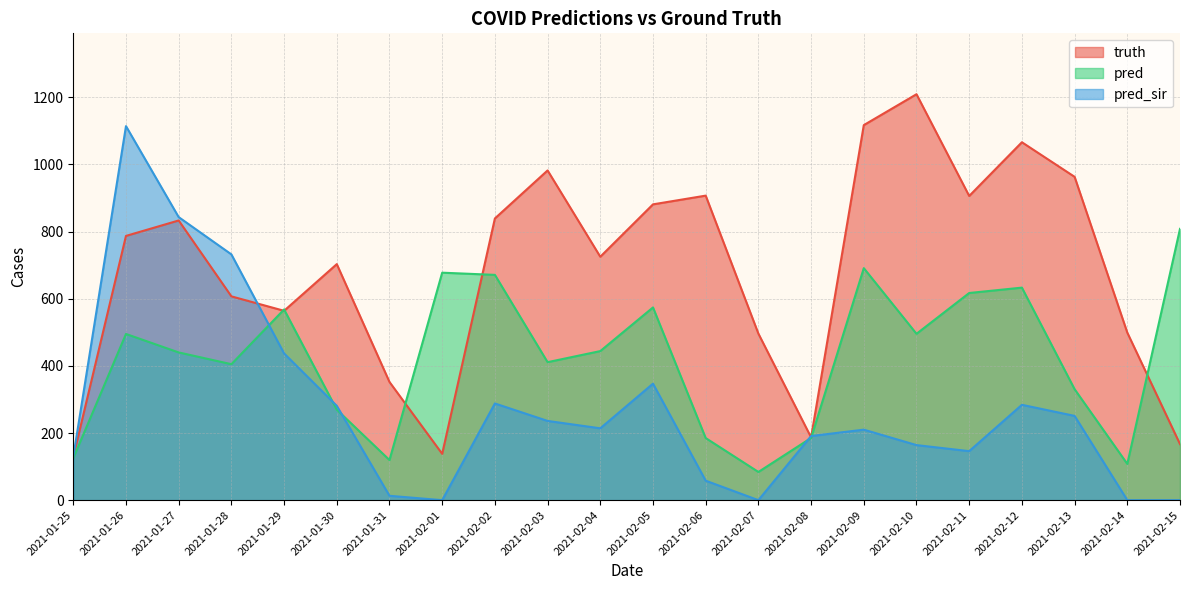

Rank the series by their maximum value, from highest to lowest.

truth, pred_sir, pred